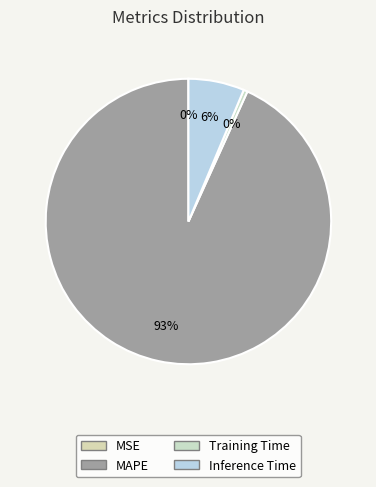

Which category accounts for the majority?

MAPE